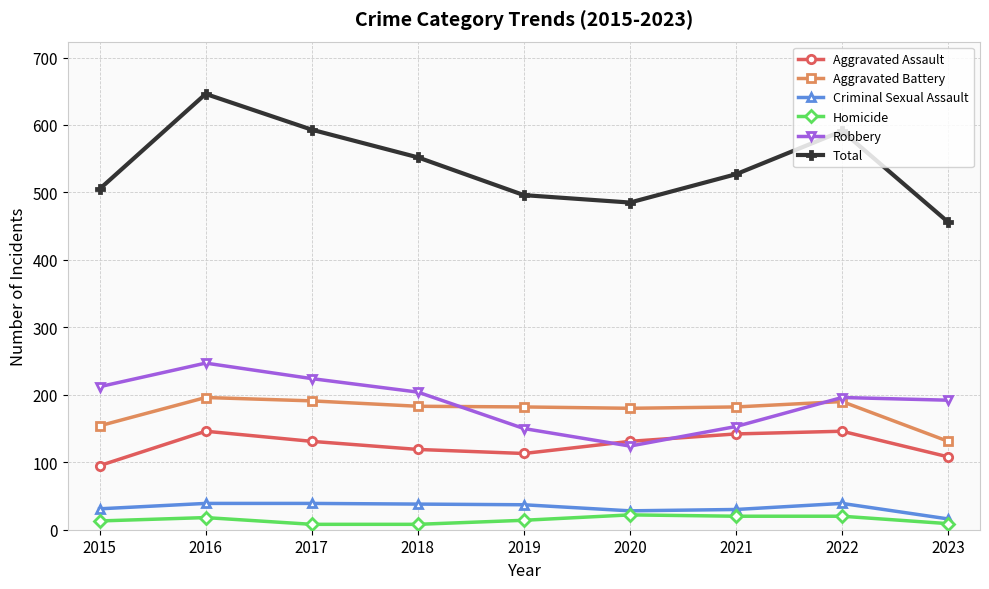

Count the number of data series in this chart.

6